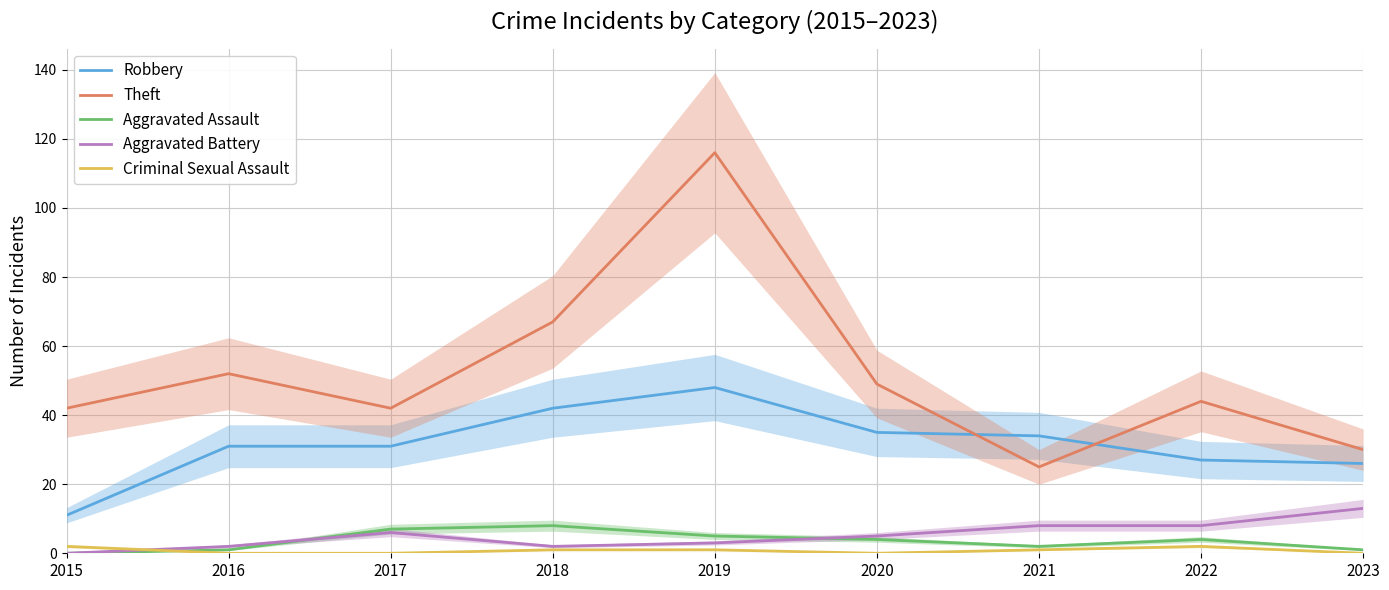

The value of Theft at 2023 is 21. True or false?

False